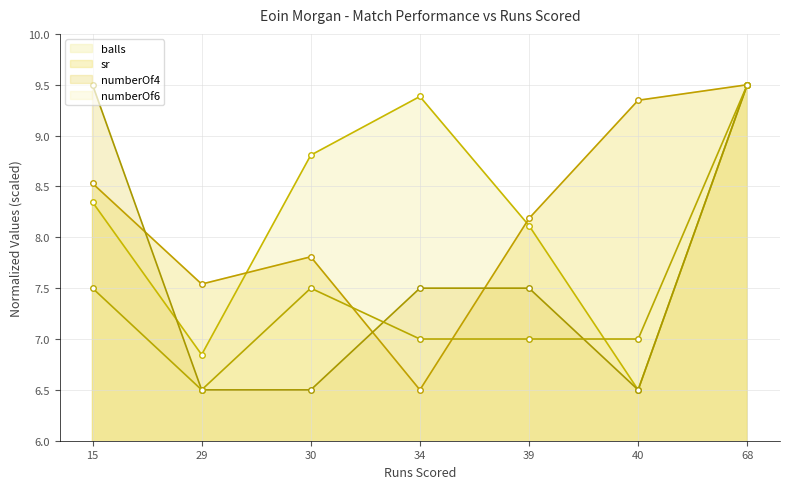

The numberOf6 series shows 7.0 at 40. True or false?

True